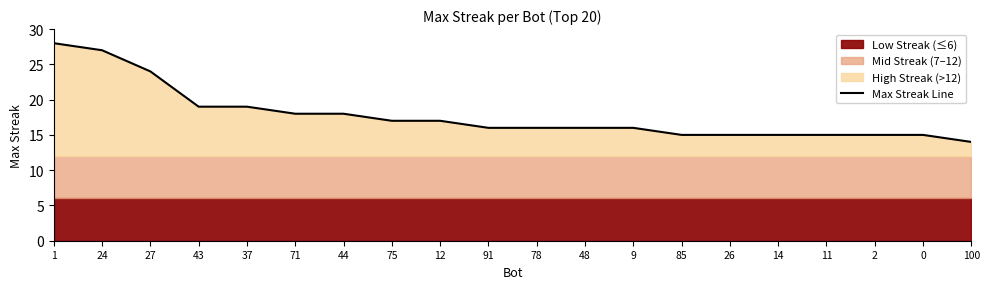

Count the number of values greater than 16.

9